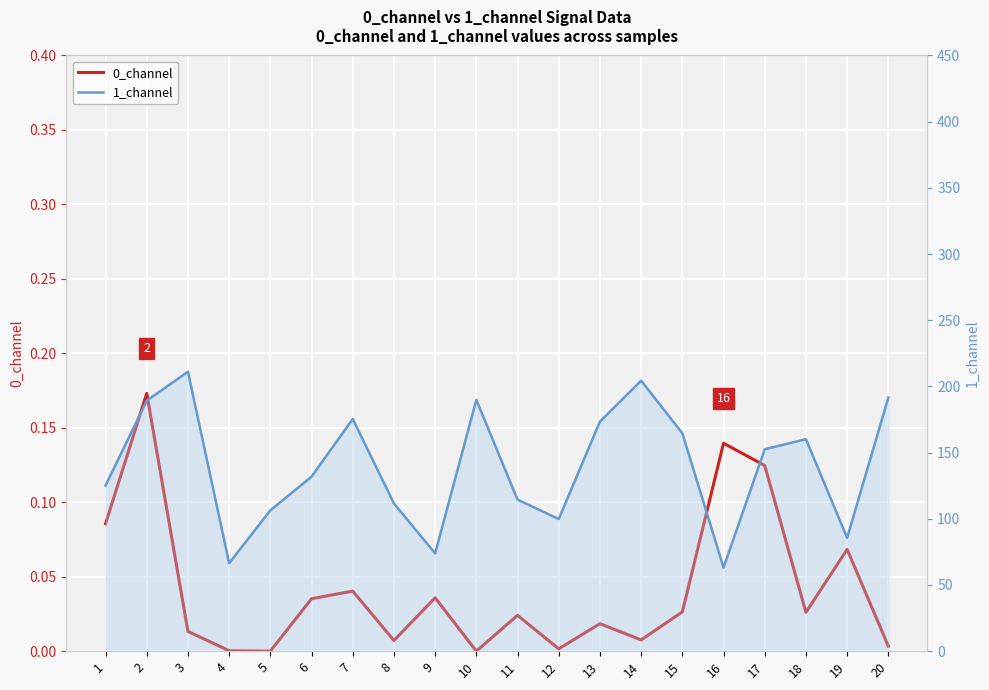

What is the approximate value of 1_channel at 12?

99.9